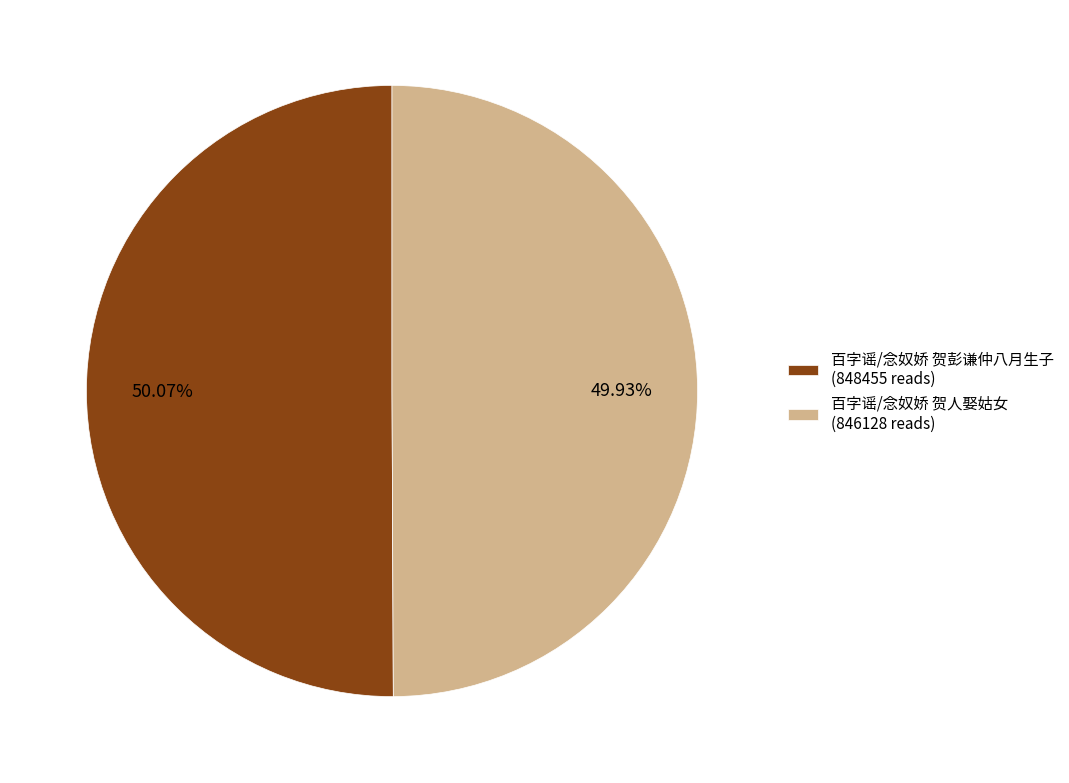

Is it true that 百字谣/念奴娇 贺人娶姑女 is 50% of the pie?

True